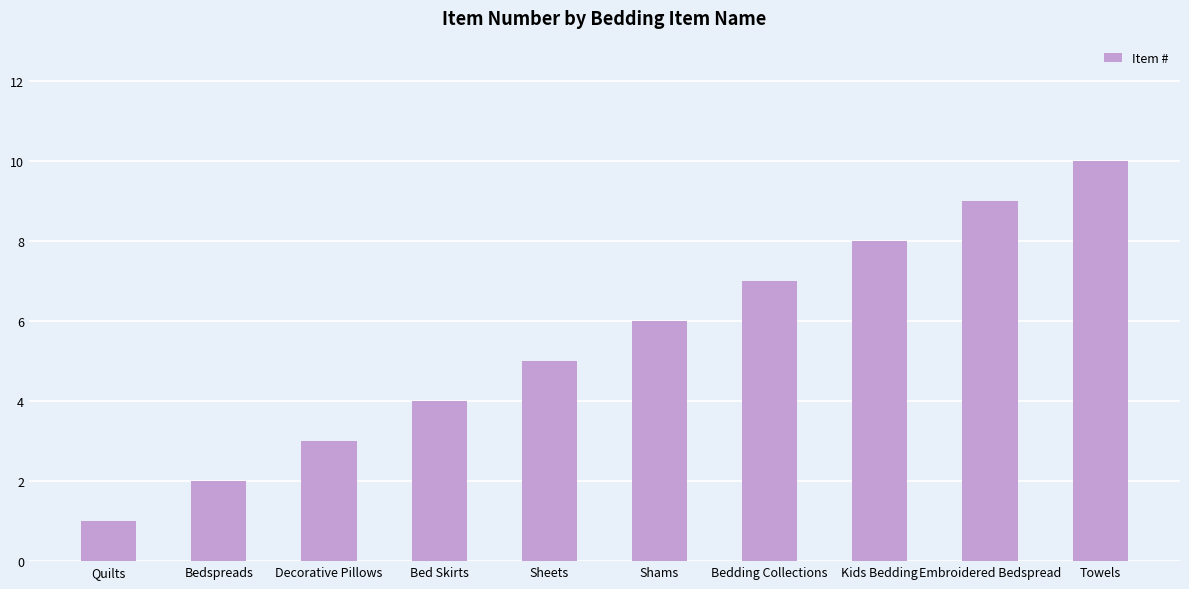

What is the value of the 9th bar from the left?

9